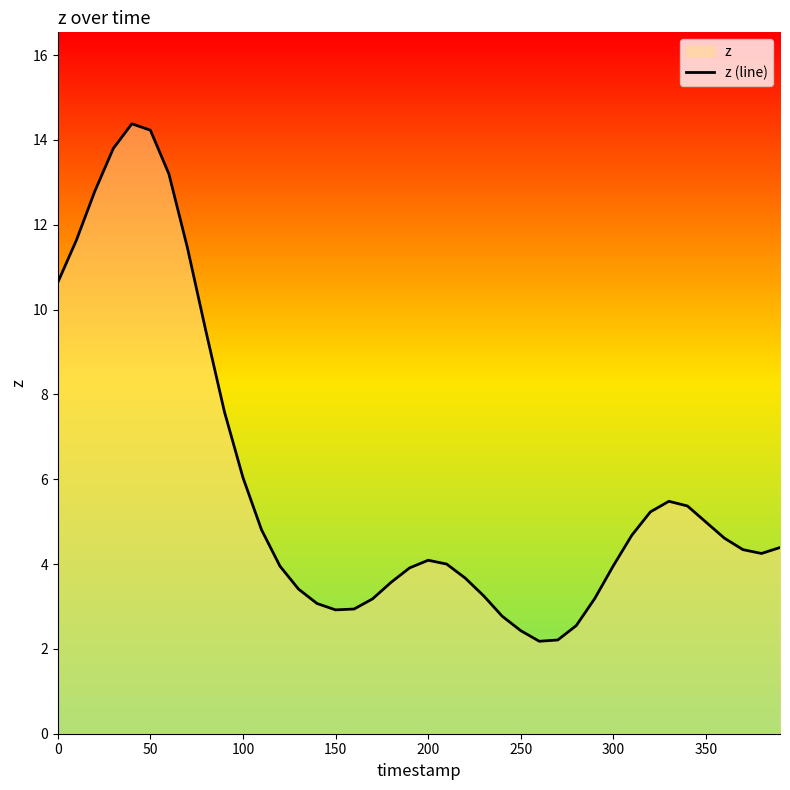

What is the difference between the second highest and second lowest values?

12.0